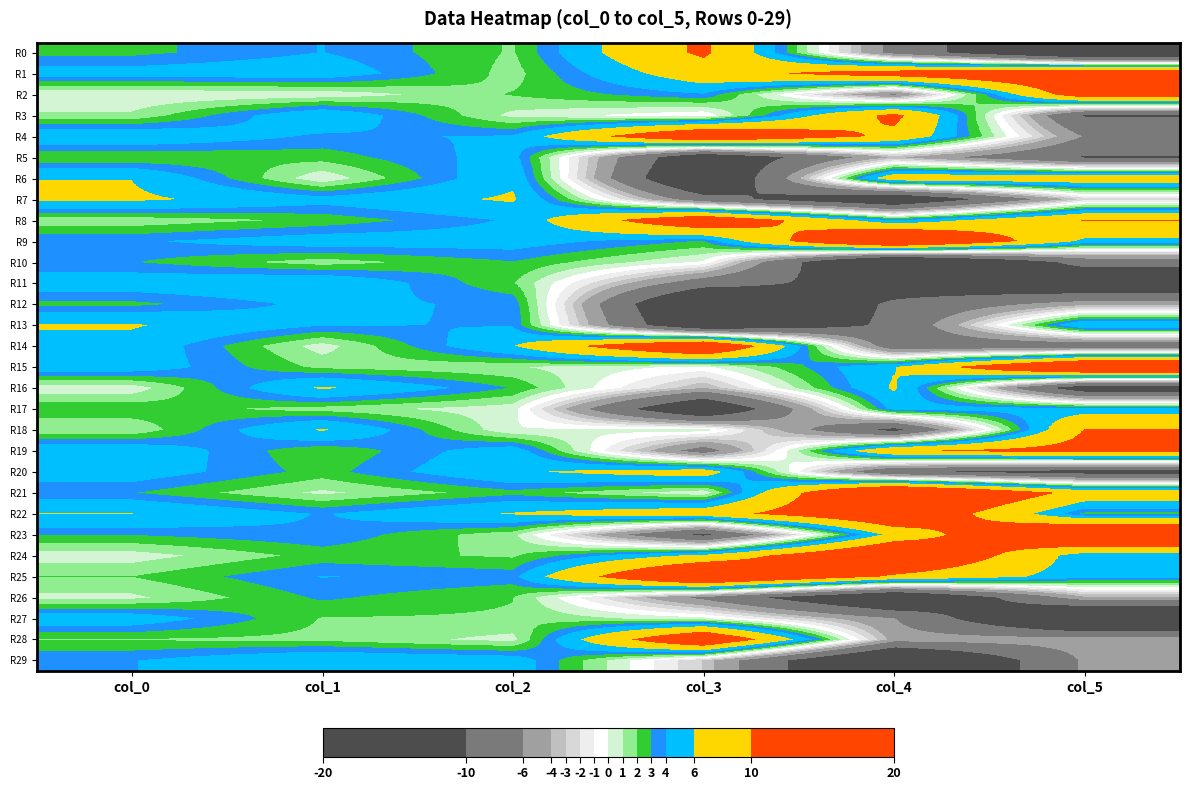

At which category is the sum across all series the highest?

col_0